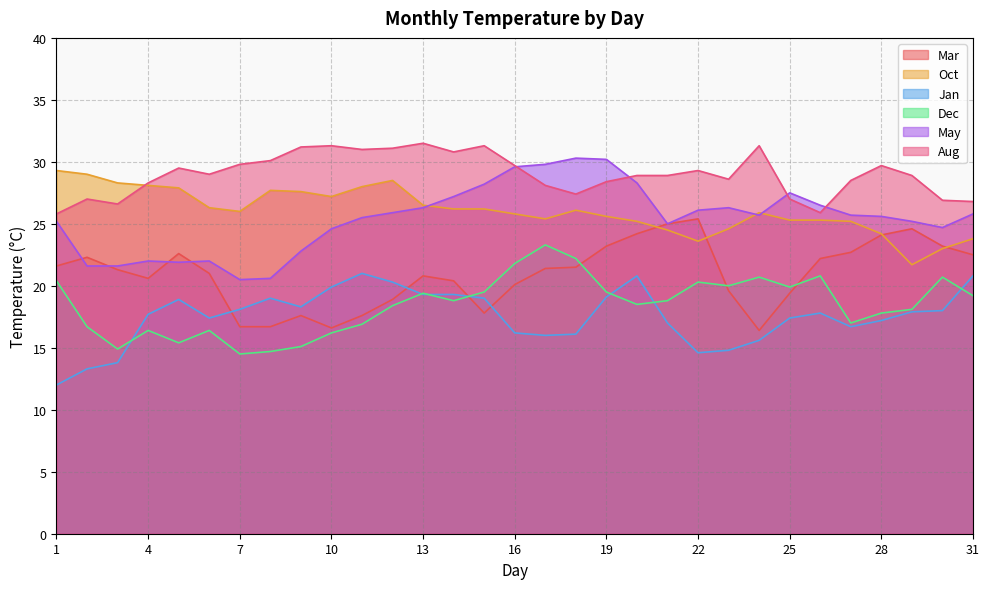

How many categories are shown in the chart?

31